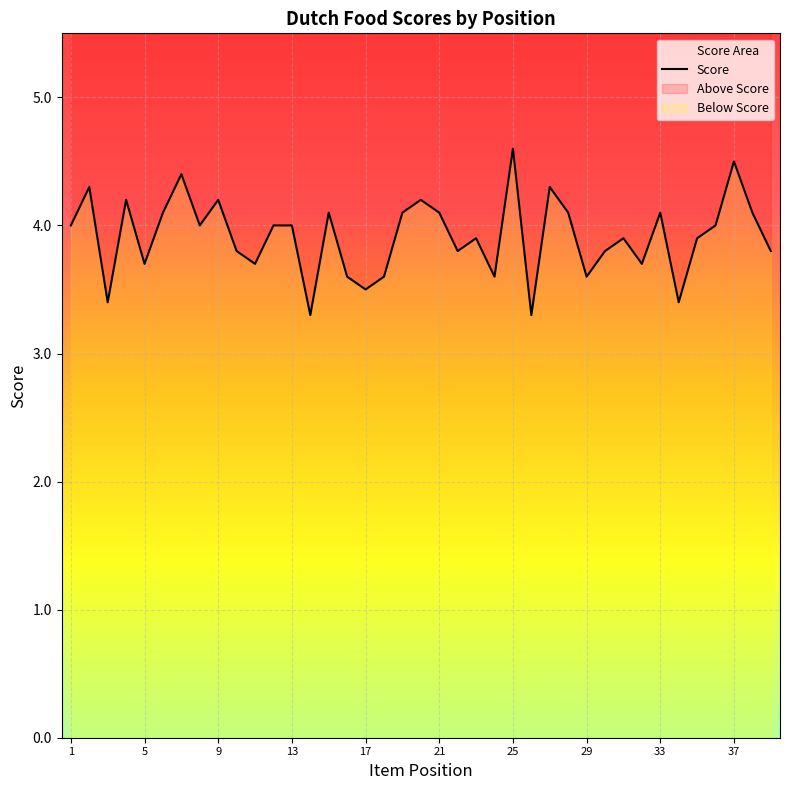

What is the smallest value displayed?

3.3